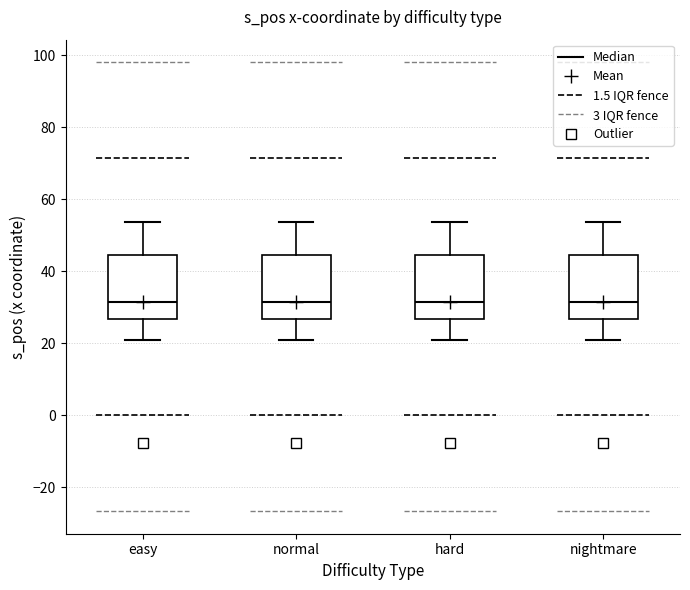

Reading left to right, transcribe this box plot: for each box, give where its median line is, the range the box spans, and where its two whiskers end, as read against the y-axis. The values are not printed on the chart, so give them approximately, as read against the axis.

easy: median 32, box 26 to 44, whiskers 20 to 54
normal: median 32, box 26 to 44, whiskers 20 to 54
hard: median 32, box 26 to 44, whiskers 20 to 54
nightmare: median 32, box 26 to 44, whiskers 20 to 54